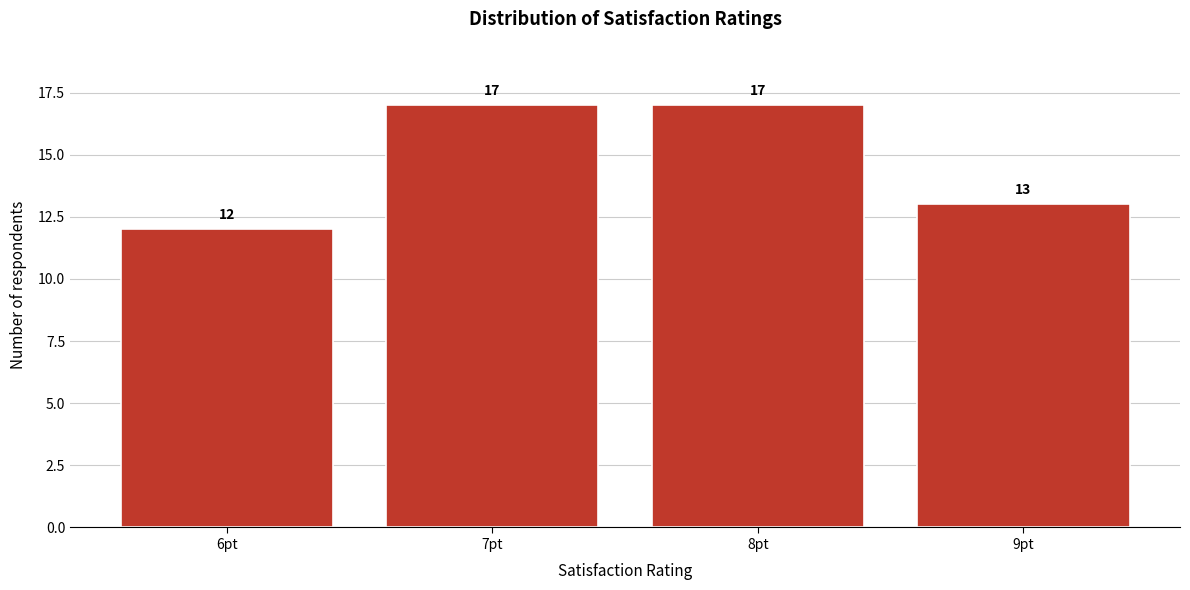

Reading left to right, extract all data points from this chart.

12	17	17	13